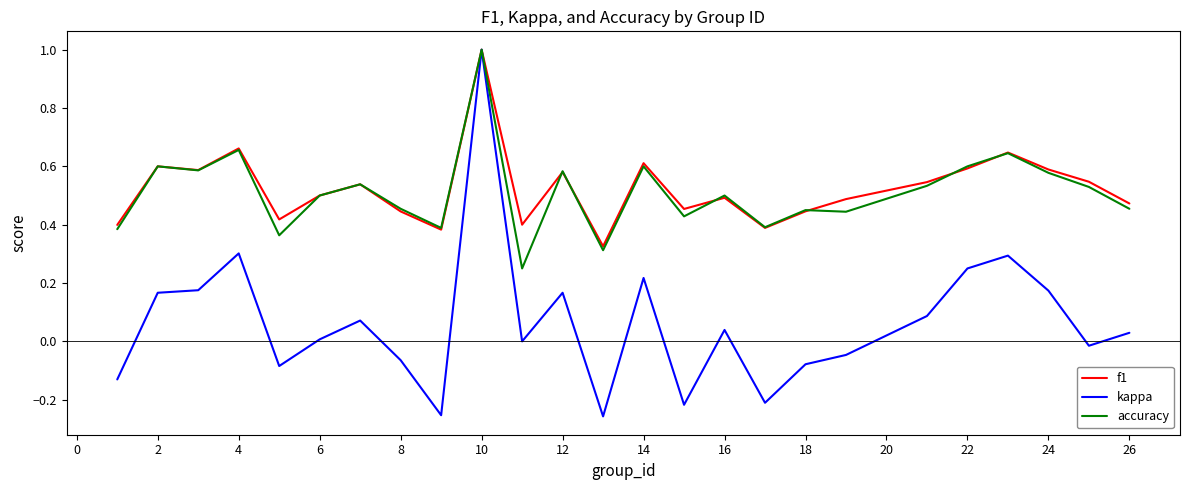

At how many categories does at least one series exceed 0?

25